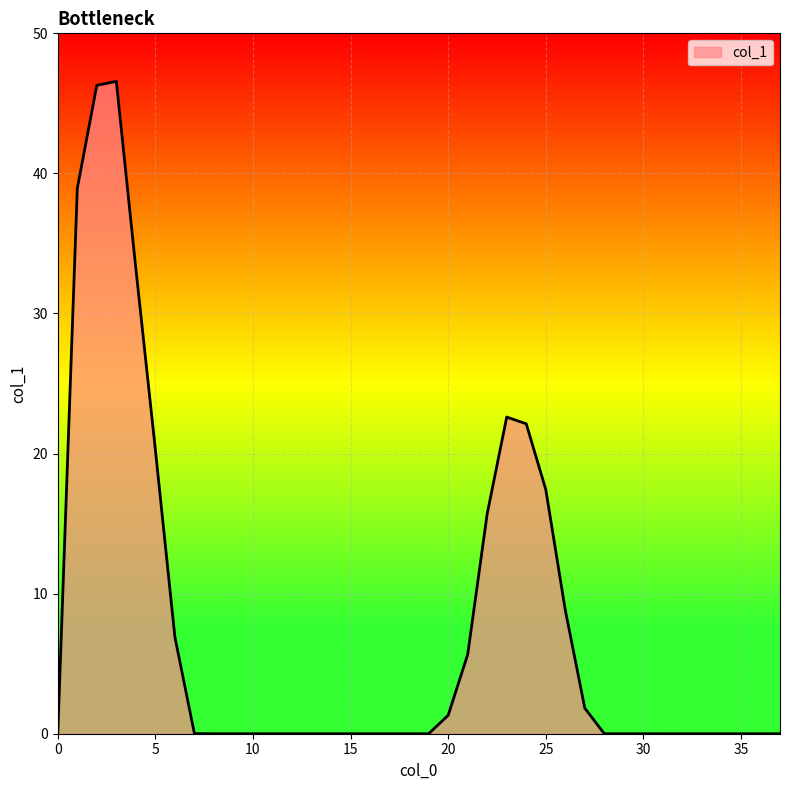

What is the sum of all values?

287.7